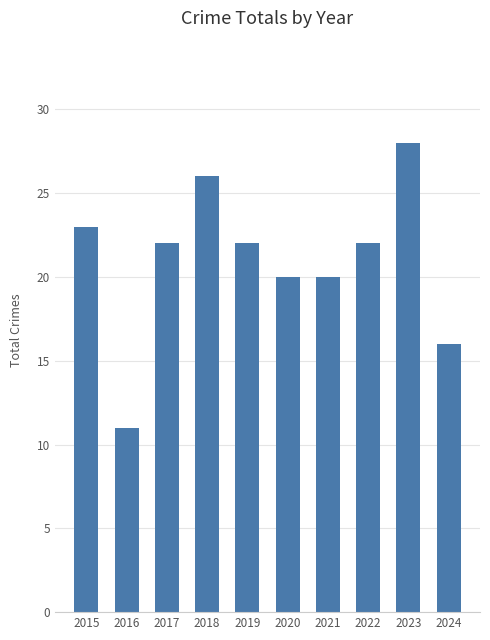

What is the change in value from 2015 to 2019?

-1